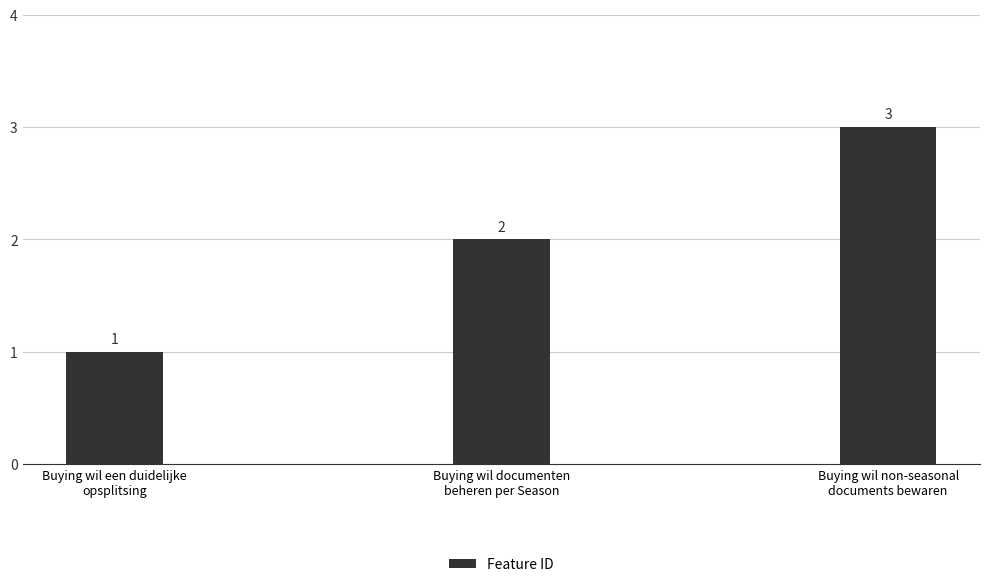

Reading right to left, transcribe all the data shown in this chart.

Buying wil non-seasonal
documents bewaren=3	Buying wil documenten
beheren per Season=2	Buying wil een duidelijke
opsplitsing=1